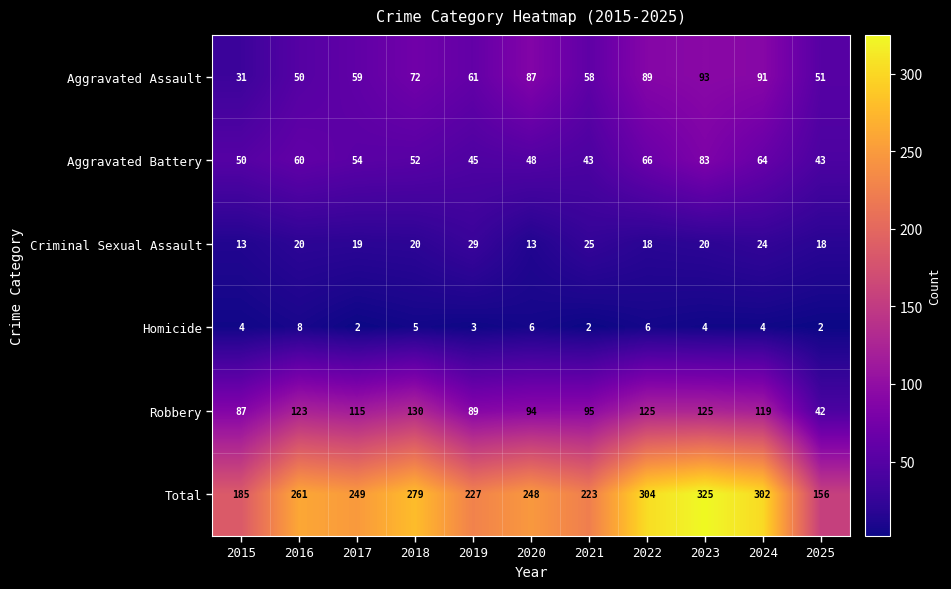

What is the spread (max minus min) of values at 2015?

181